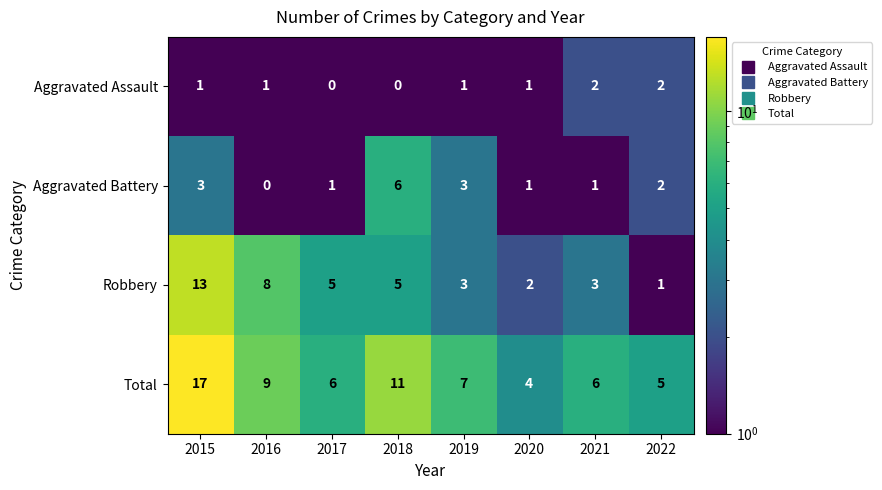

Is it true that Aggravated Battery equals 2 at 2017?

False